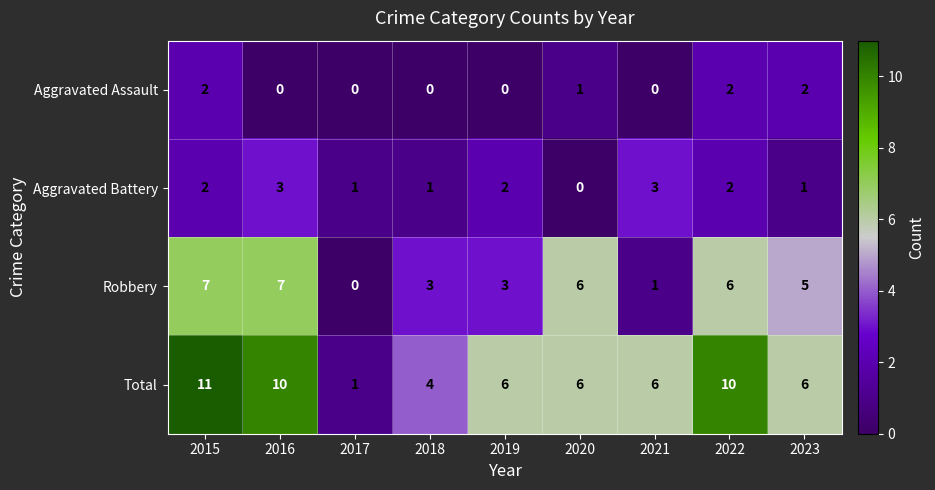

At which category does the chart reach its peak across all series?

2015